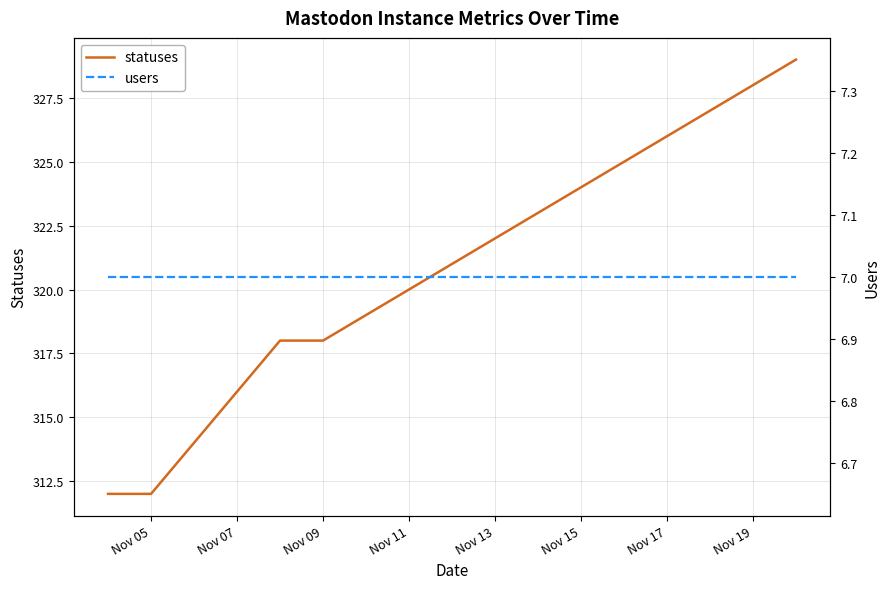

The statuses series shows 324 at Nov 15. True or false?

True